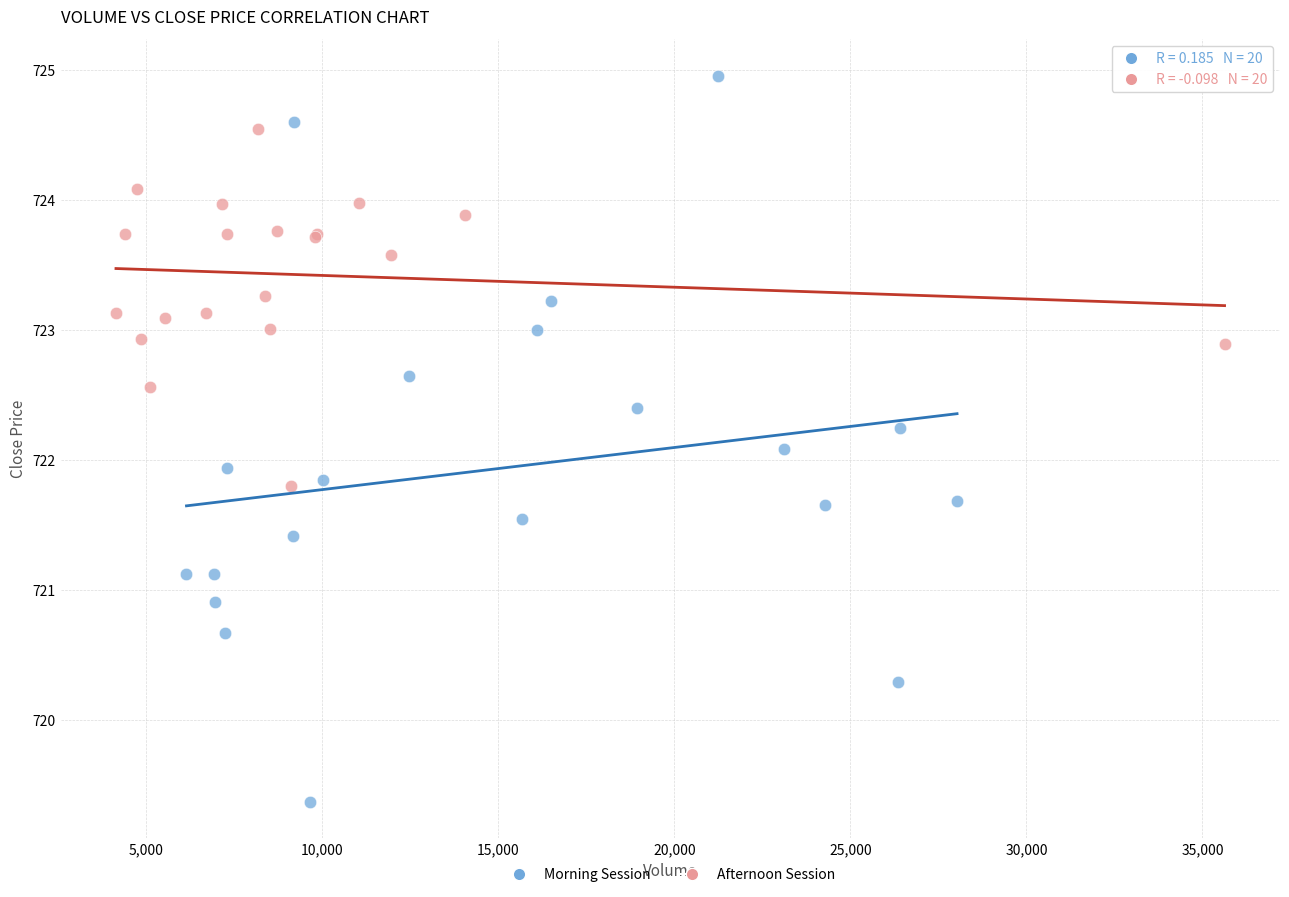

What are all the series names shown in the legend?

Morning Session, Afternoon Session